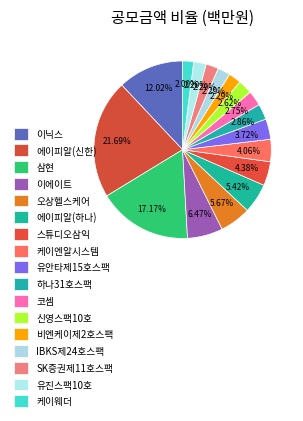

Count the number of slices in the pie.

17